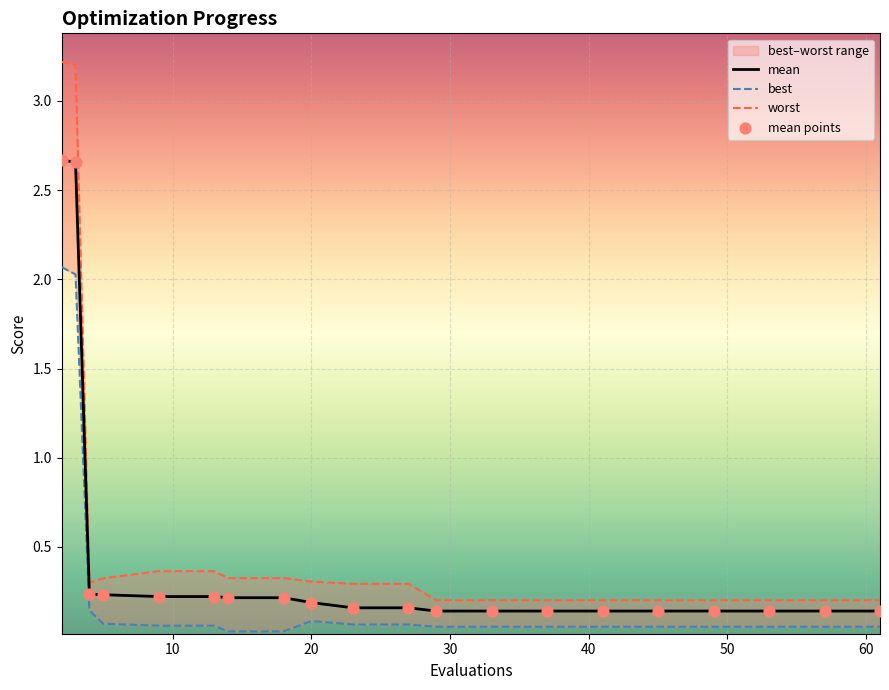

Which series has the largest total across all categories?

worst